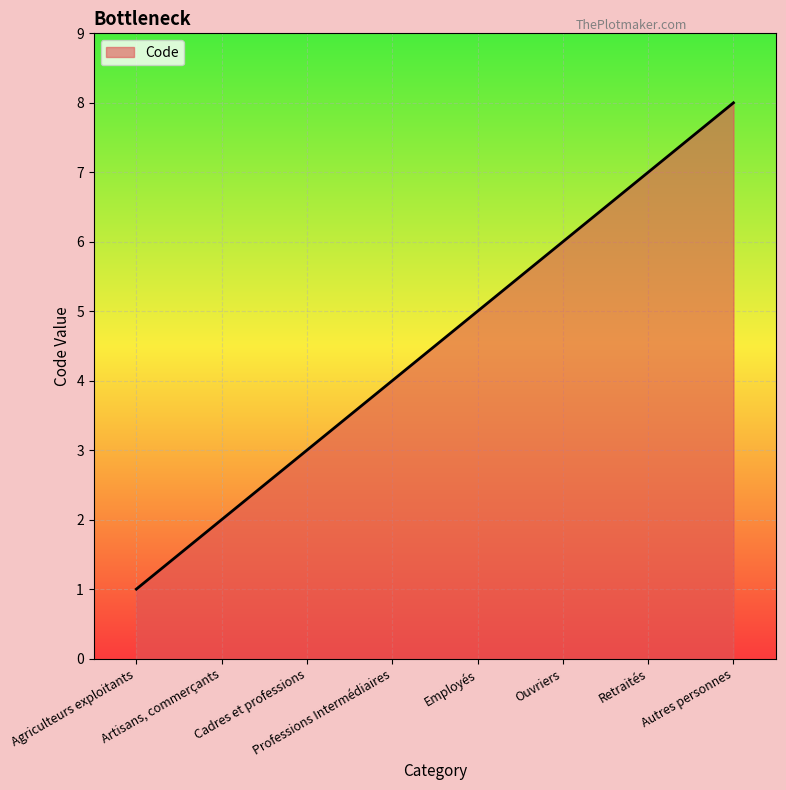

Between Agriculteurs exploitants and Retraités, which is larger?

Retraités